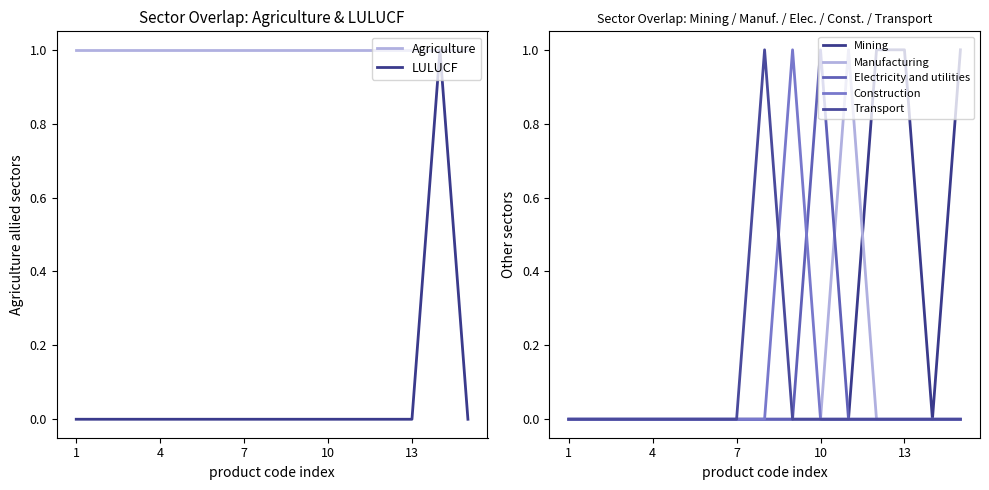

What is the difference between the maximum and minimum values in the Manufacturing series?

1